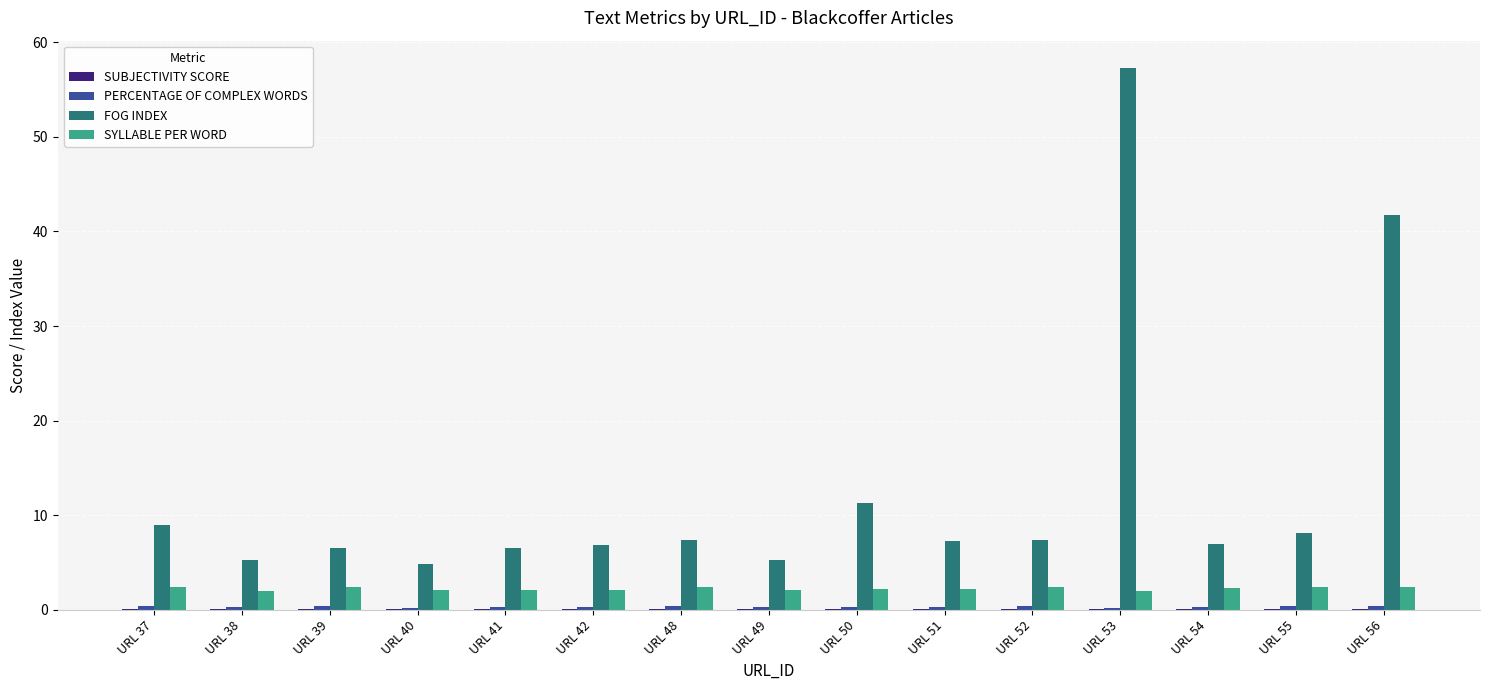

Is it true that FOG INDEX equals 3.5 at URL 54?

False